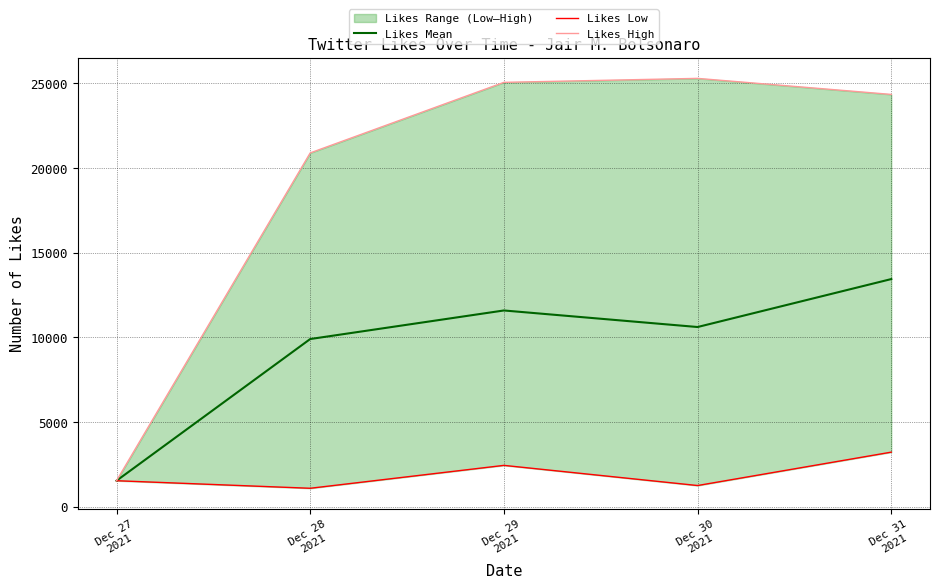

True or false: Likes Low and Likes Mean intersect in this chart.

False